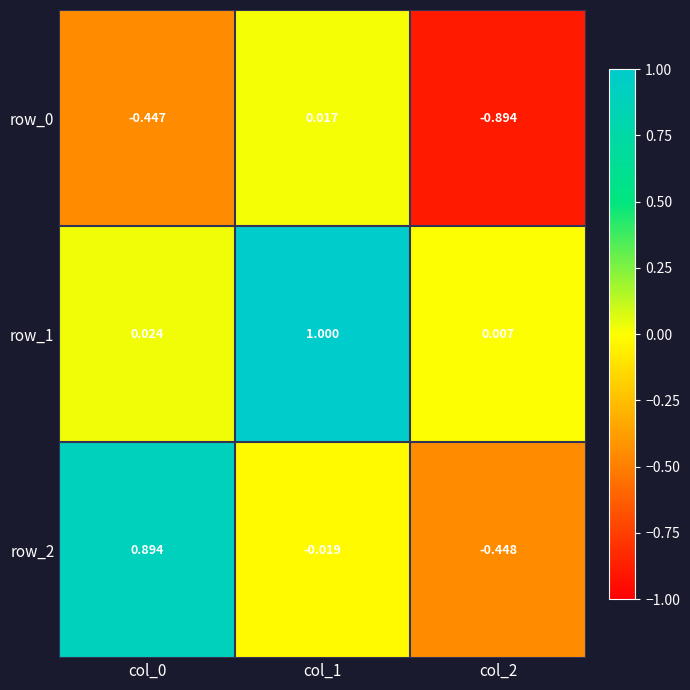

Is the value of row_0 at col_0 greater than the value of row_1 at col_2?

No